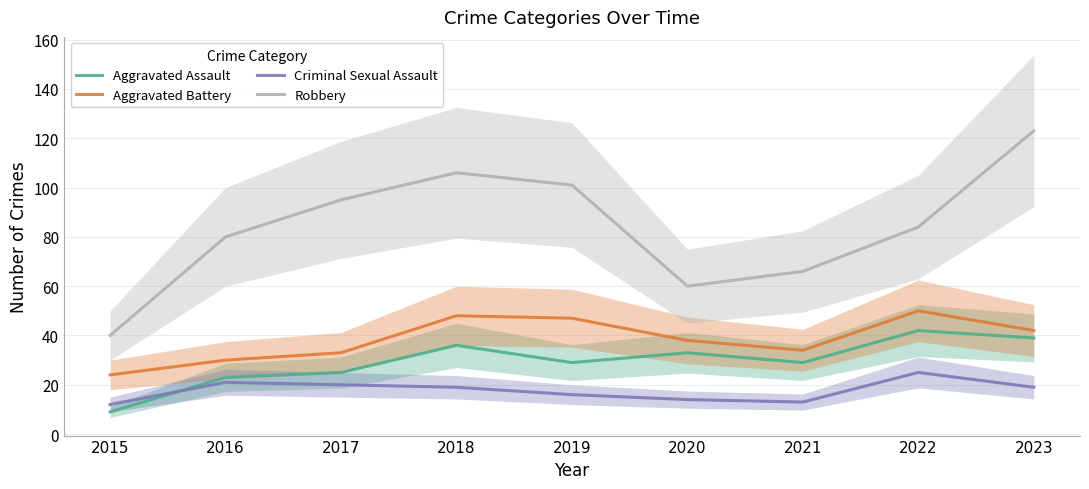

List the series in order of their peak value, lowest first.

Criminal Sexual Assault, Aggravated Assault, Aggravated Battery, Robbery